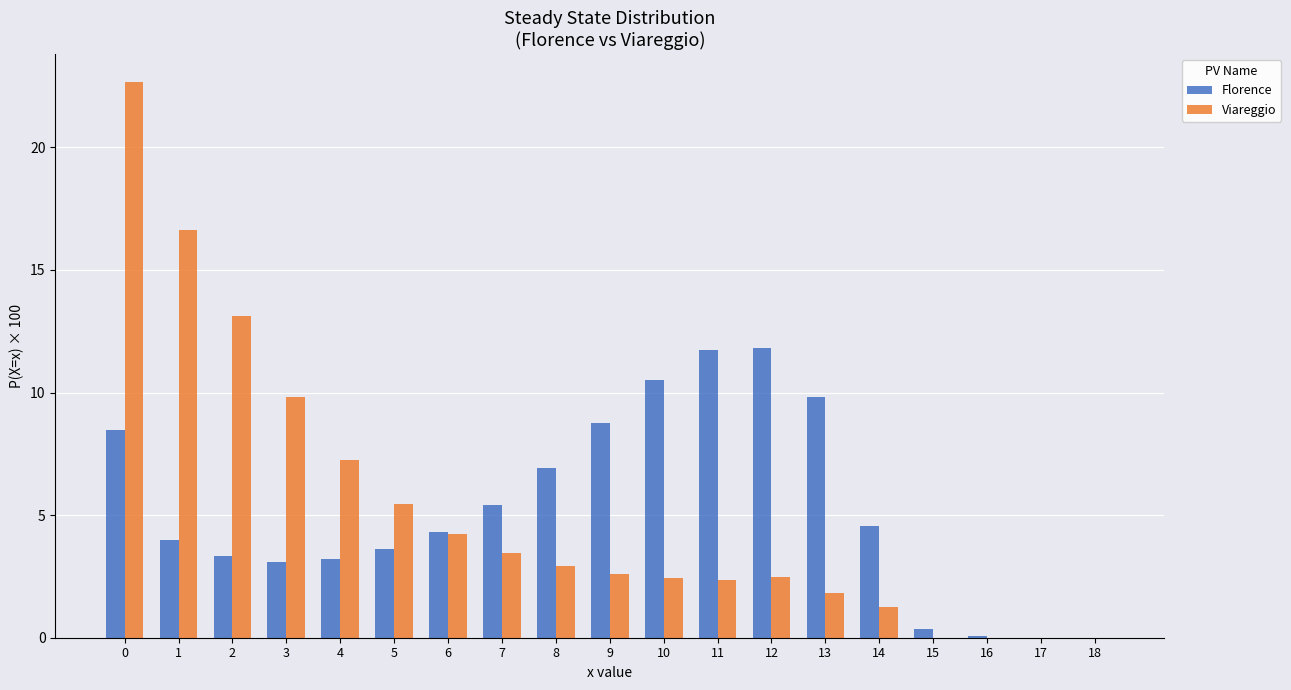

What is the greatest value displayed?

22.7